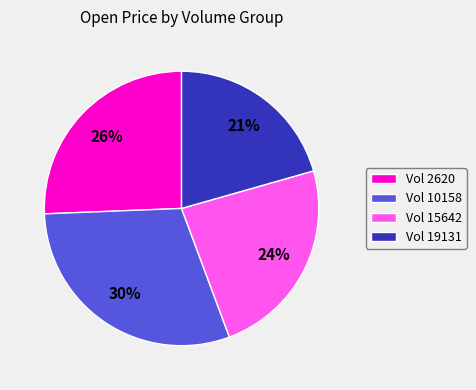

How many slices are in this pie chart?

4